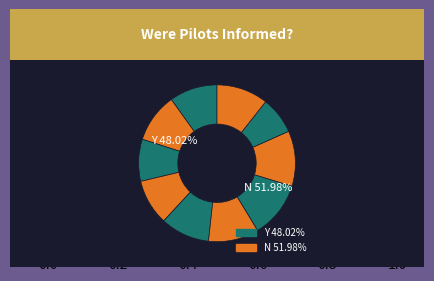

How many segments does this pie chart have?

10